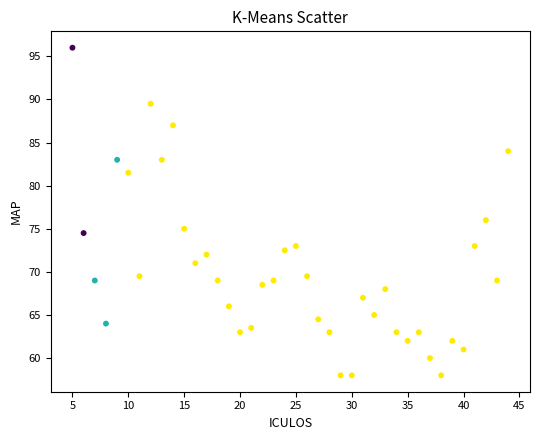

What Y value in the scatter plot is closest to 77?

76.0